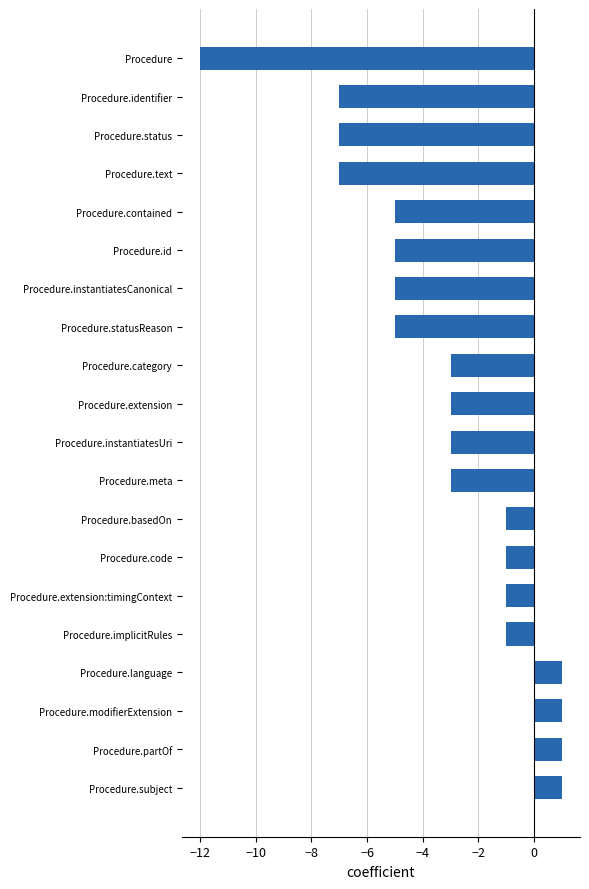

The value at Procedure.extension:timingContext is -1. True or false?

True